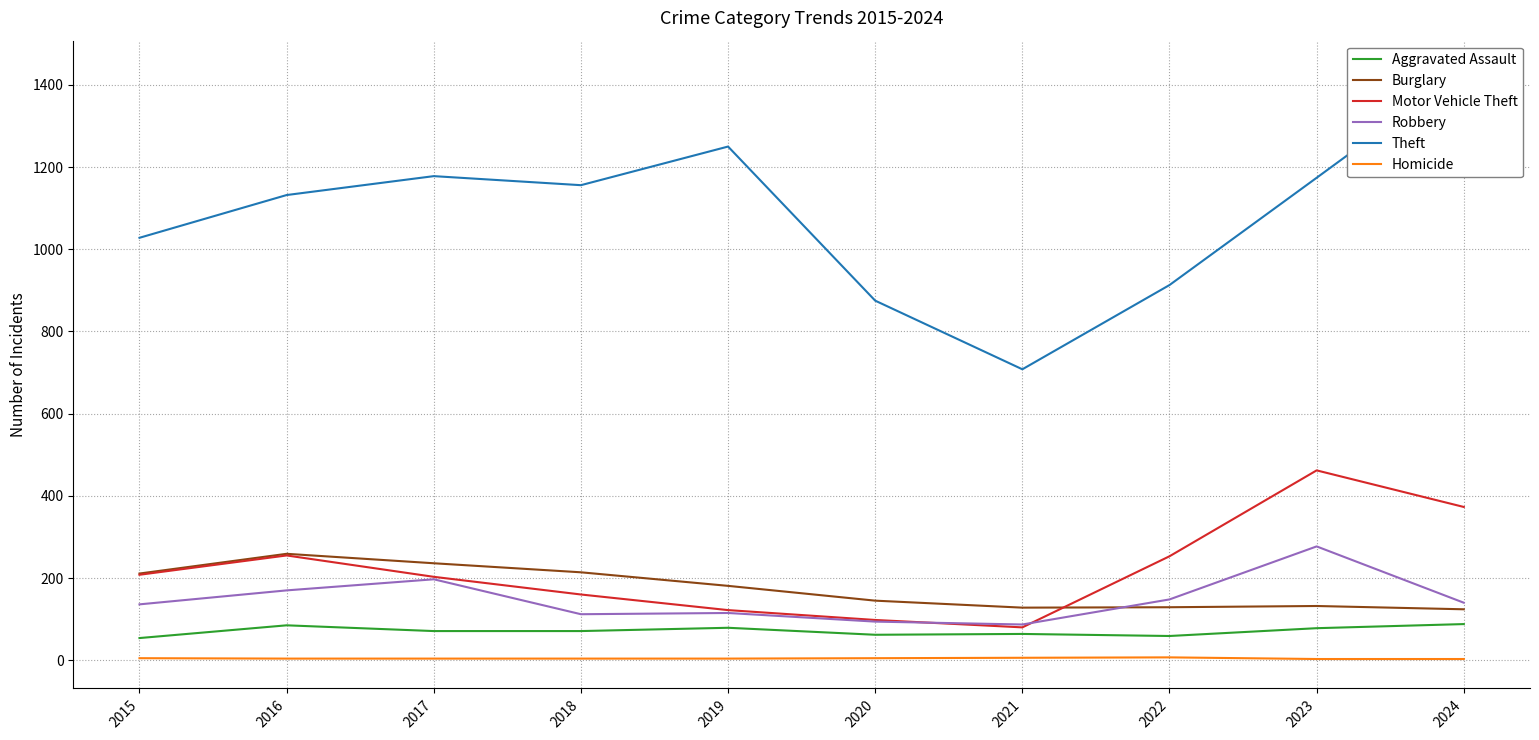

What is the difference between the highest and lowest values at 2016?

1128